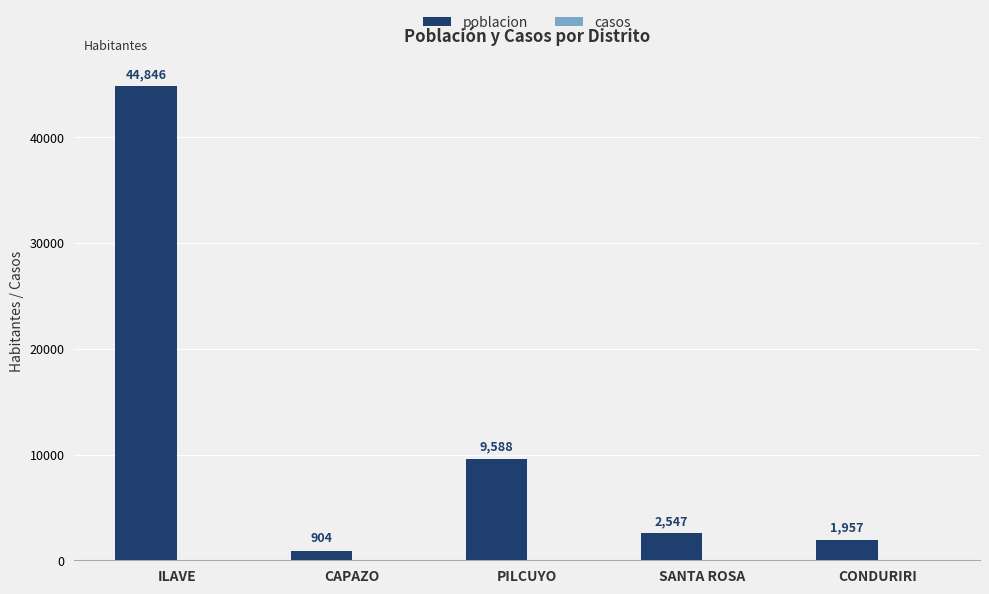

Which label corresponds to the largest value in the chart?

ILAVE